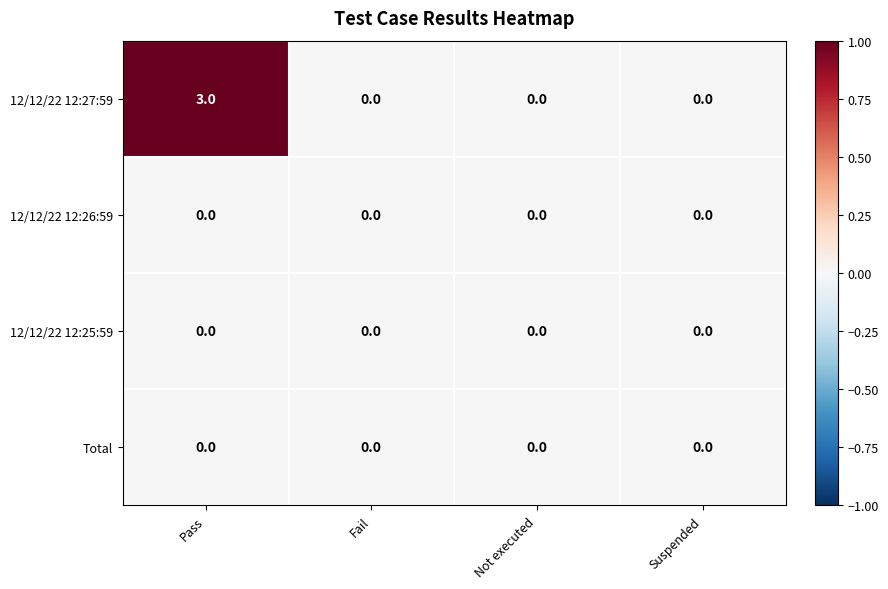

What is the greatest value displayed?

3